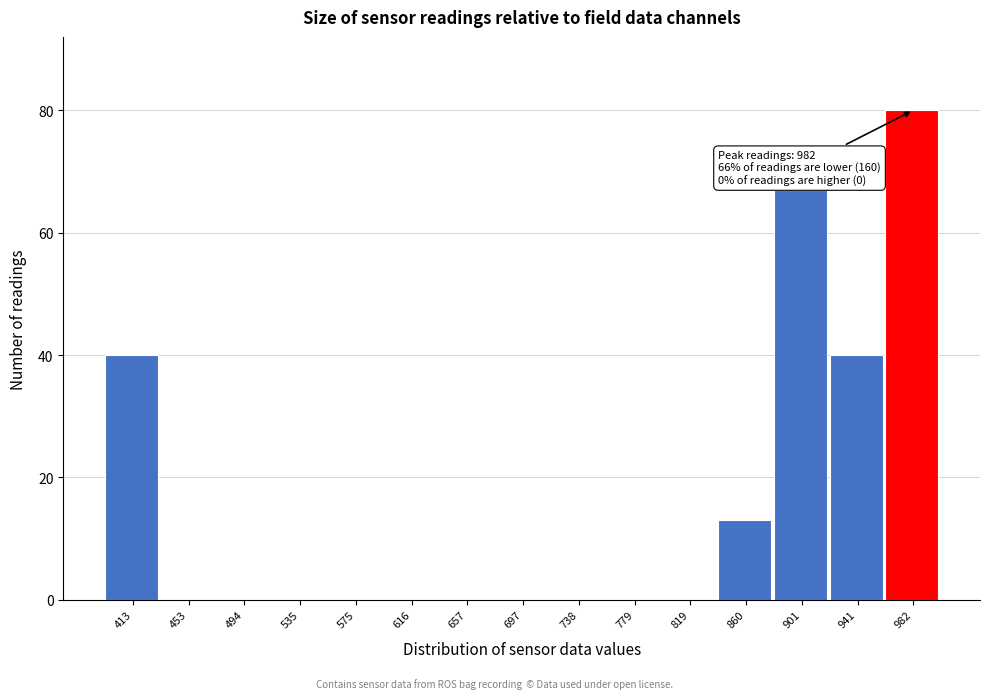

Reading left to right, extract all data points from this chart.

413=40	453=0	494=0	535=0	575=0	616=0	657=0	697=0	738=0	779=0	819=0	860=13	901=67	941=40	982=80